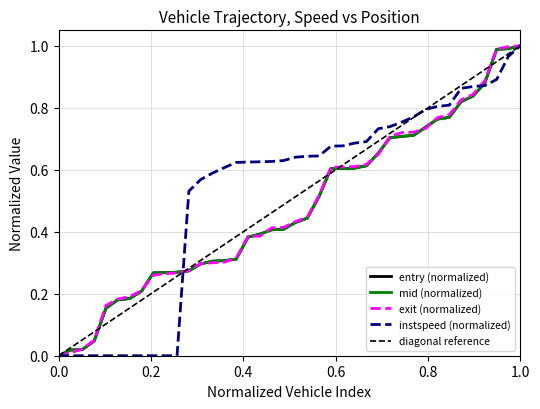

Which series has the largest range (max minus min)?

entry